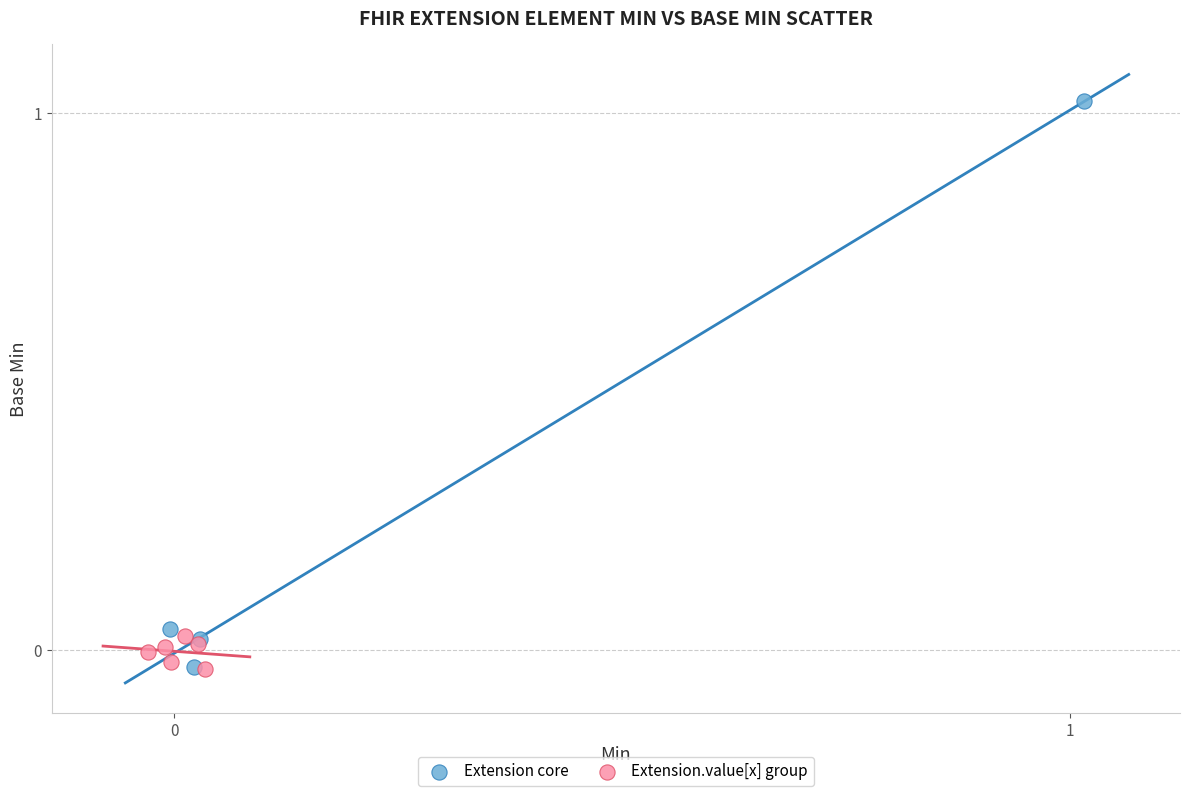

Which series reaches the maximum Y coordinate?

Extension core